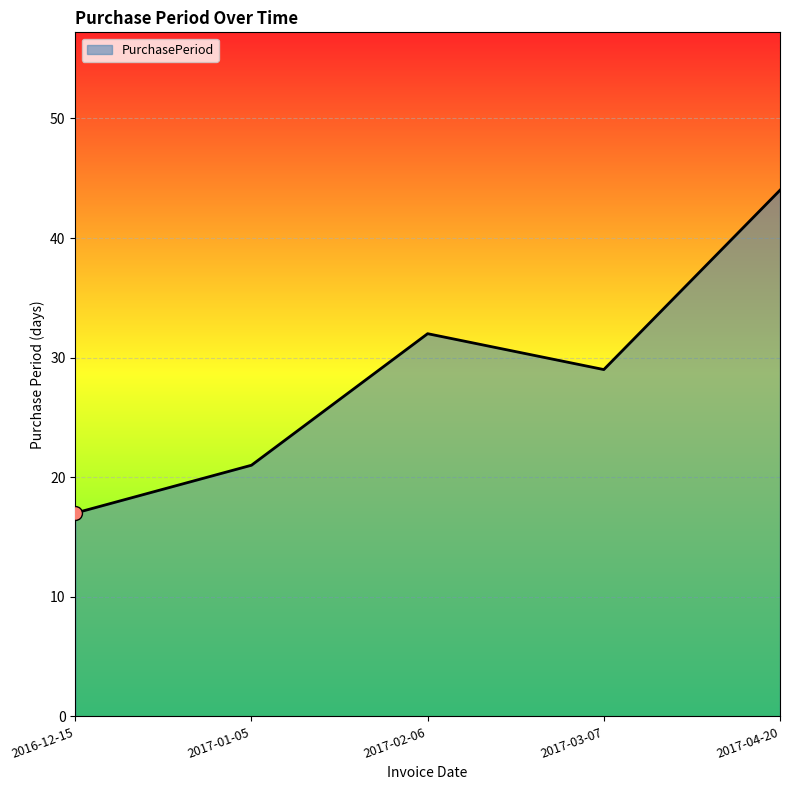

What is the ratio of the value at 2017-01-05 to the value at 2017-04-20?

0.5